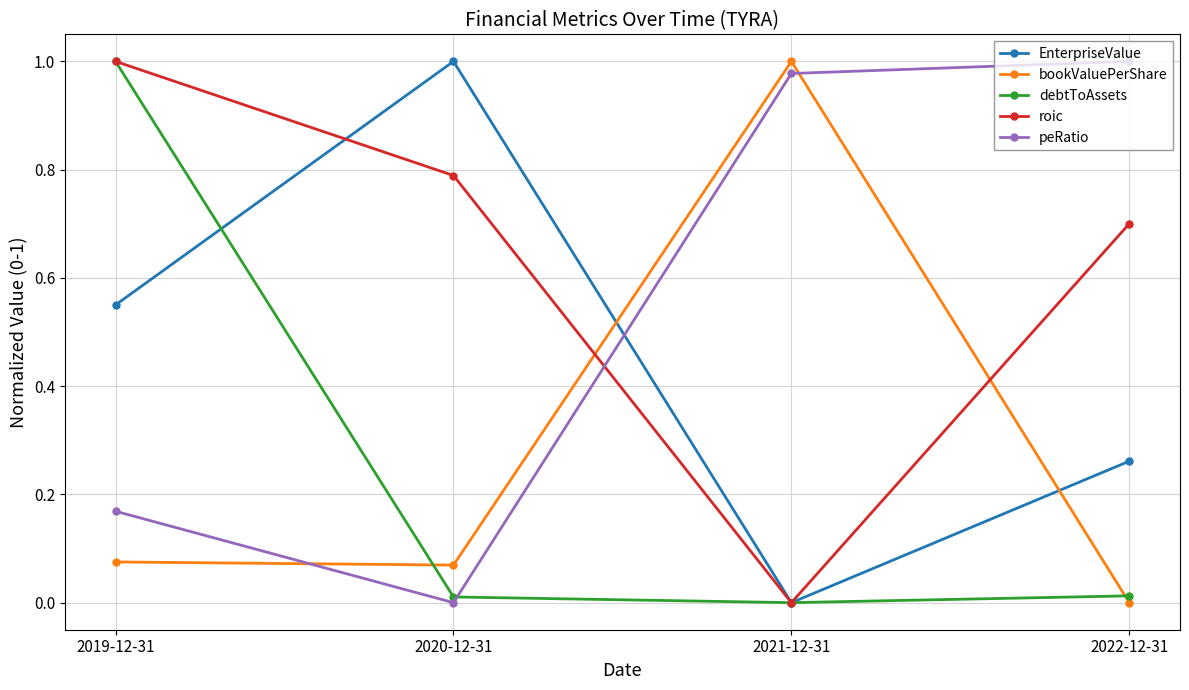

Which series ends up on top after the final intersection of EnterpriseValue and peRatio?

peRatio